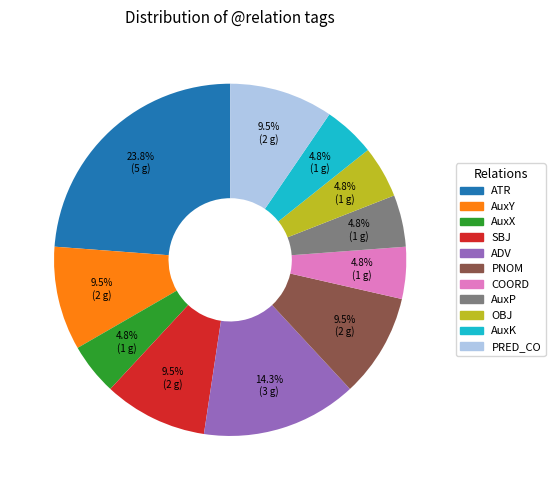

What is the ratio of the value at ATR to the value at AuxX?

5.0